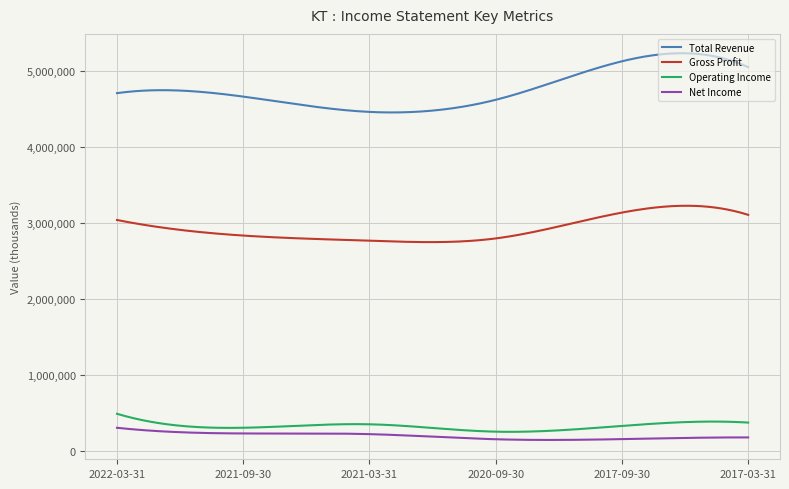

What is the minimum value for Gross Profit?

2749276.0